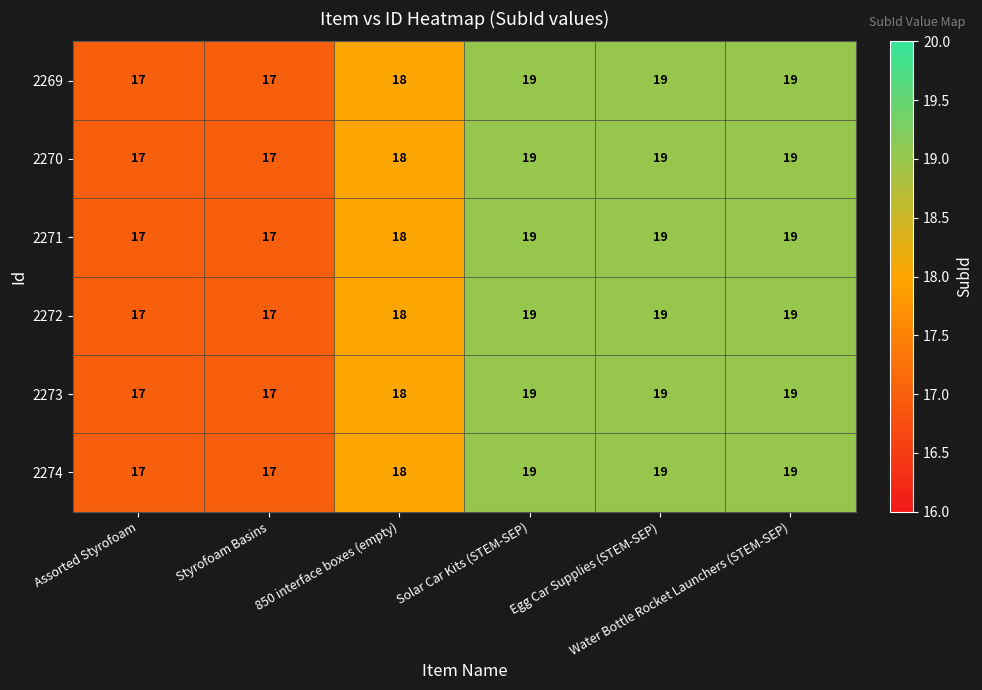

What is the maximum value for 2270?

19